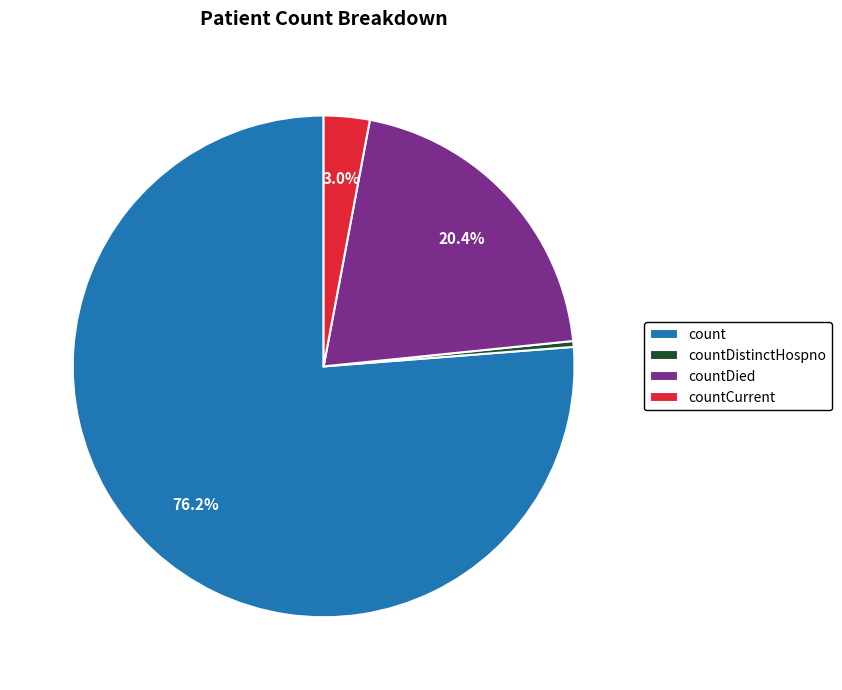

What is the largest slice in the pie chart?

count